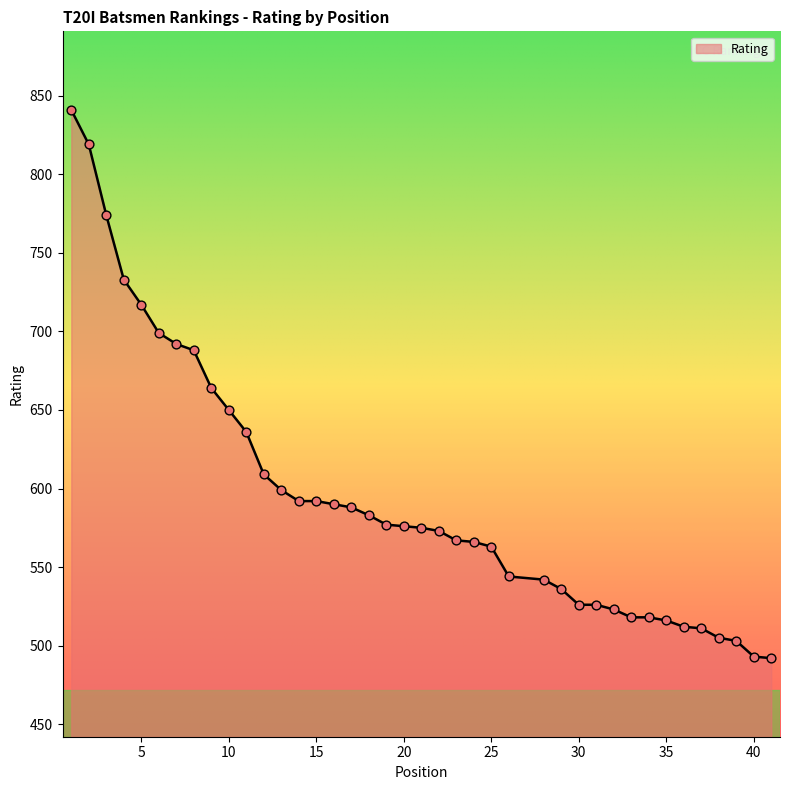

What is the maximum value shown in the chart?

841